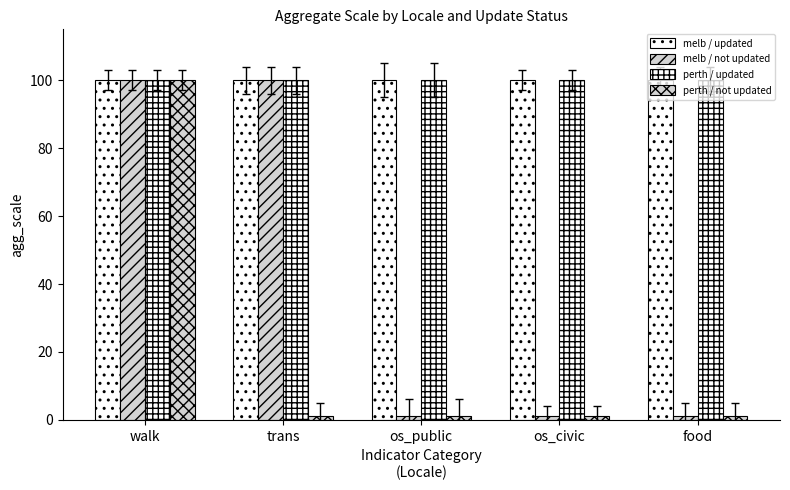

What is the value of the melb / not updated bar at the 2nd from the left?

100